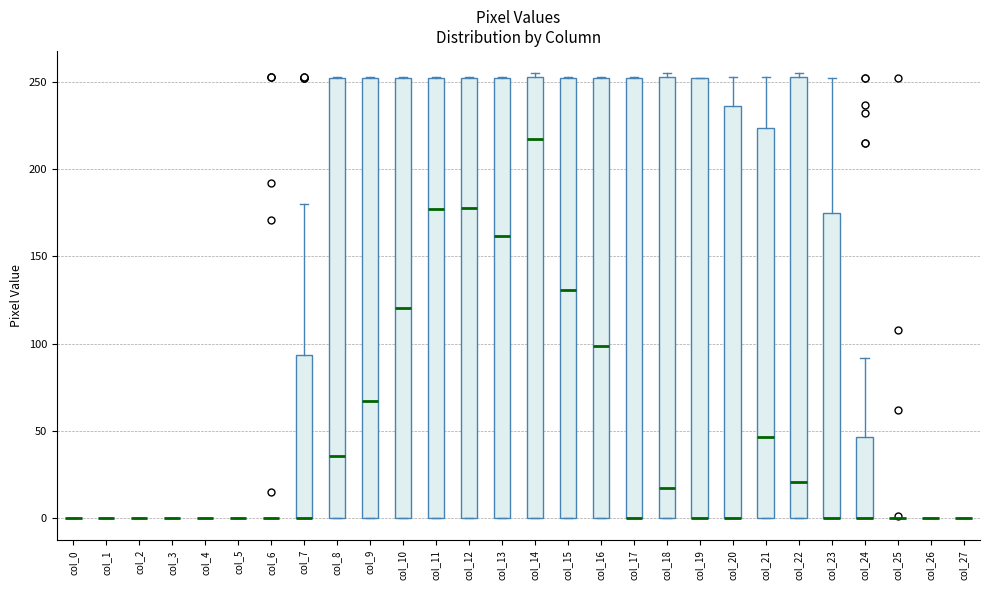

Reading left to right, transcribe this box plot: for each box, give where its median line is, the range the box spans, and where its two whiskers end, as read against the y-axis. The values are not printed on the chart, so give them approximately, as read against the axis.

col_0: box collapsed to a line at 0, whiskers 0 to 0
col_1: box collapsed to a line at 0, whiskers 0 to 0
col_2: box collapsed to a line at 0, whiskers 0 to 0
col_3: box collapsed to a line at 0, whiskers 0 to 0
col_4: box collapsed to a line at 0, whiskers 0 to 0
col_5: box collapsed to a line at 0, whiskers 0 to 0
col_6: box collapsed to a line at 0, whiskers 0 to 0
col_7: median 0 (drawn on the box's lower edge), box 0 to 95, whiskers 0 to 180
col_8: median 35, box 0 to 250, whiskers 0 to 255
col_9: median 65, box 0 to 250, whiskers 0 to 255
col_10: median 120, box 0 to 250, whiskers 0 to 255
col_11: median 175, box 0 to 250, whiskers 0 to 255
col_12: median 180, box 0 to 250, whiskers 0 to 255
col_13: median 160, box 0 to 250, whiskers 0 to 255
col_14: median 220, box 0 to 255, whiskers 0 to 255 (just above the box's upper edge)
col_15: median 130, box 0 to 250, whiskers 0 to 255
col_16: median 100, box 0 to 250, whiskers 0 to 255
col_17: median 0 (drawn on the box's lower edge), box 0 to 250, whiskers 0 to 255
col_18: median 20, box 0 to 255, whiskers 0 to 255 (just above the box's upper edge)
col_19: median 0 (drawn on the box's lower edge), box 0 to 250, whiskers 0 to 250
col_20: median 0 (drawn on the box's lower edge), box 0 to 235, whiskers 0 to 255
col_21: median 45, box 0 to 225, whiskers 0 to 255
col_22: median 20, box 0 to 255, whiskers 0 to 255 (just above the box's upper edge)
col_23: median 0 (drawn on the box's lower edge), box 0 to 175, whiskers 0 to 250
col_24: median 0 (drawn on the box's lower edge), box 0 to 45, whiskers 0 to 90
col_25: box collapsed to a line at 0, whiskers 0 to 0
col_26: box collapsed to a line at 0, whiskers 0 to 0
col_27: box collapsed to a line at 0, whiskers 0 to 0